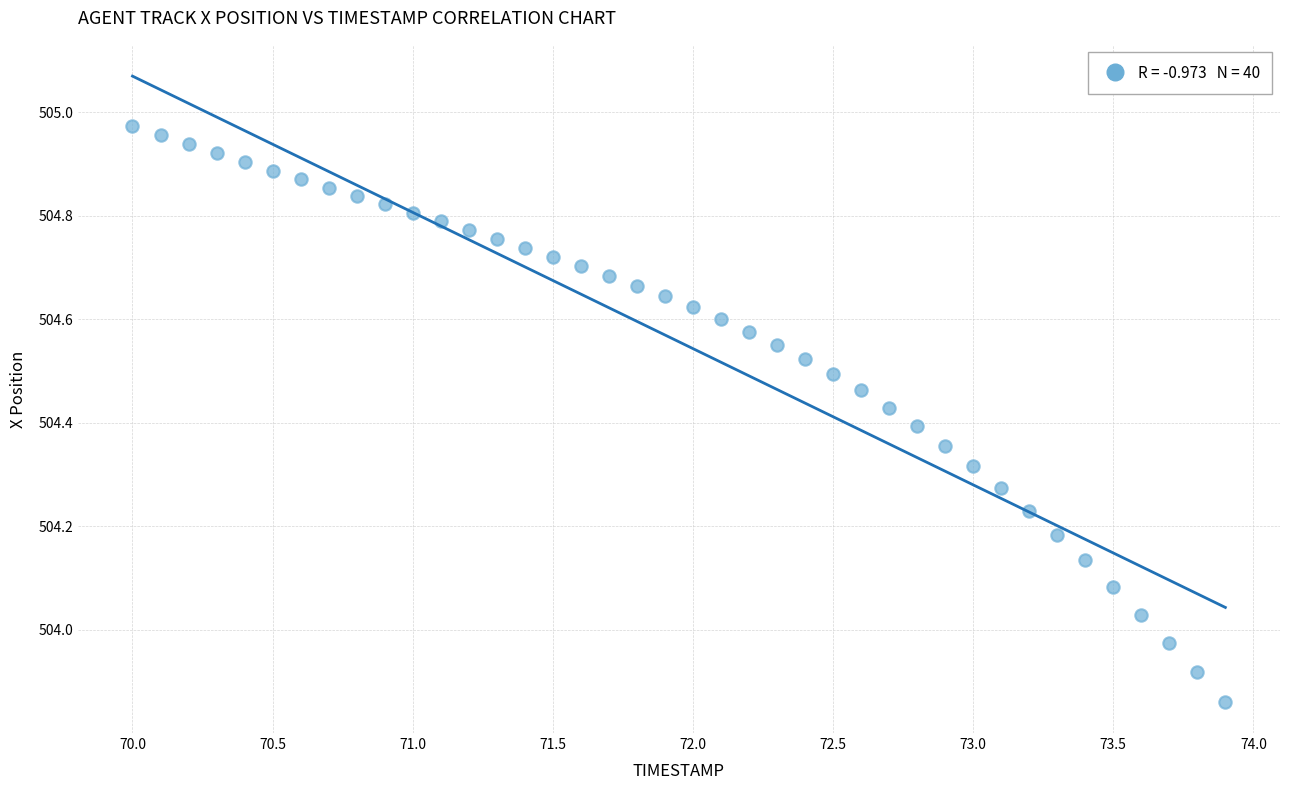

What is the range of Y values (max minus min)?

1.1